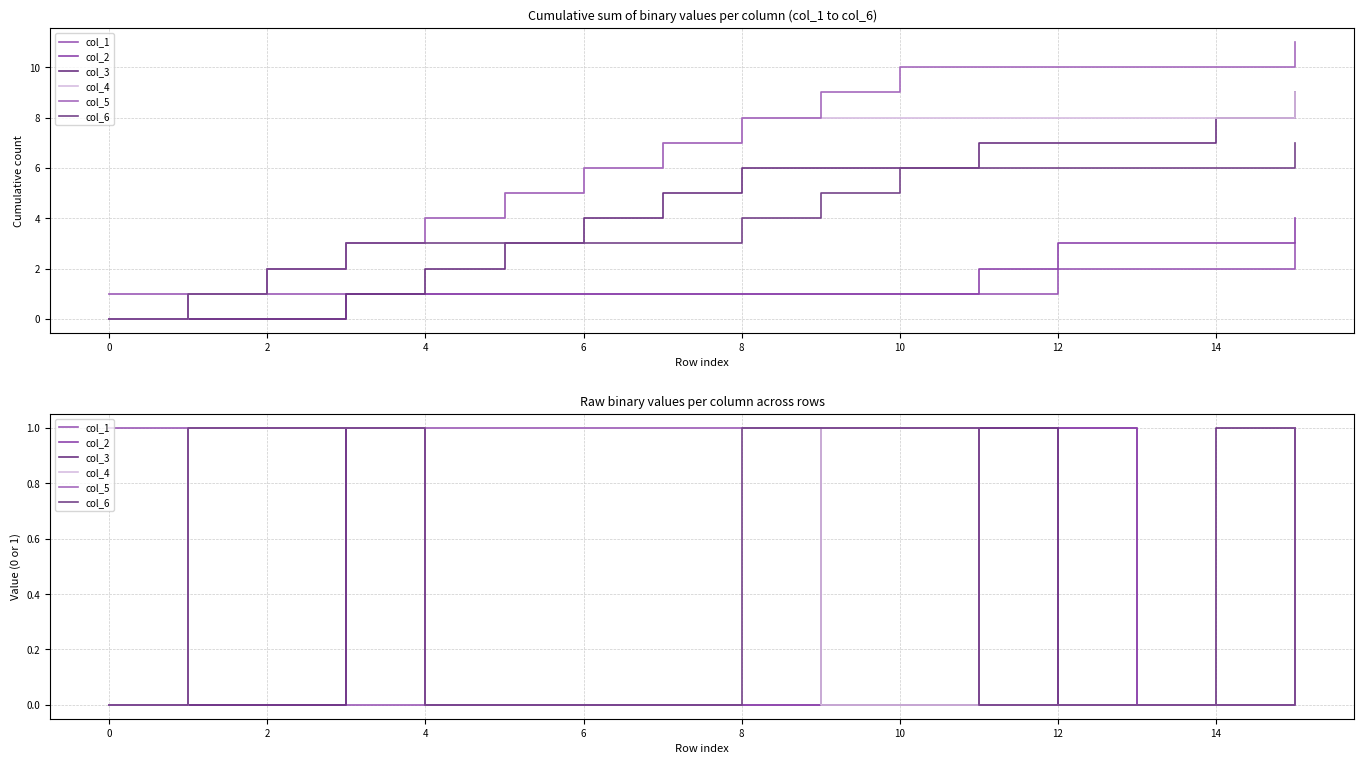

At which category is the sum across all series the highest?

15